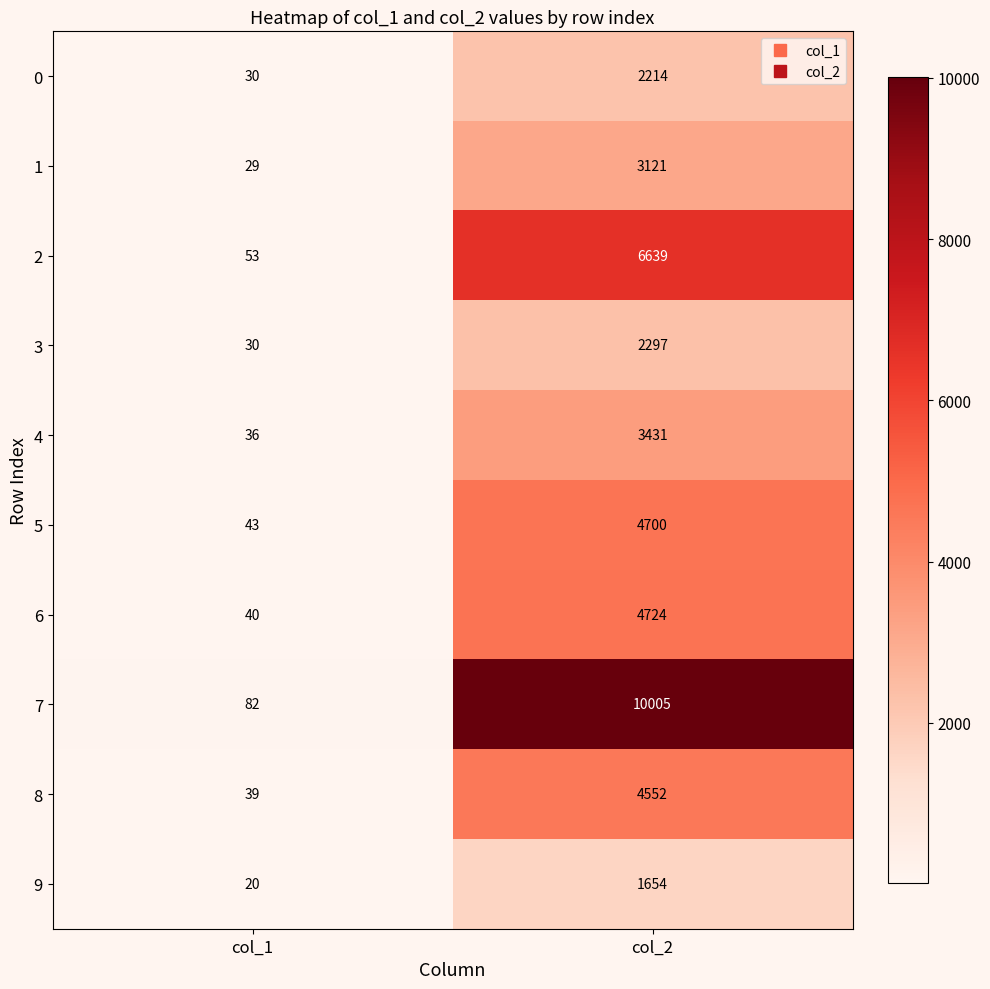

At which category is the sum across all series the highest?

col_2